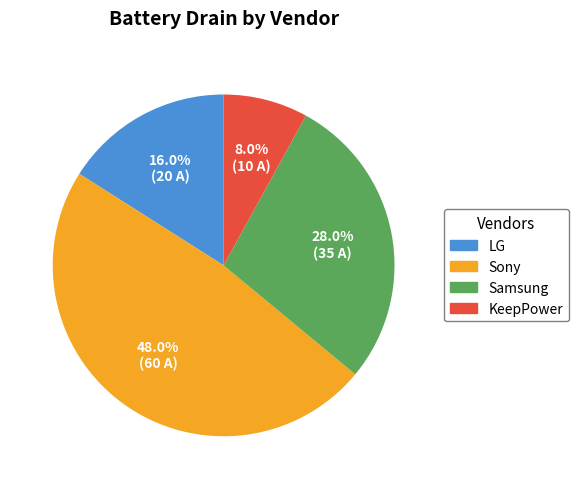

Which category has the biggest portion of the pie?

Sony